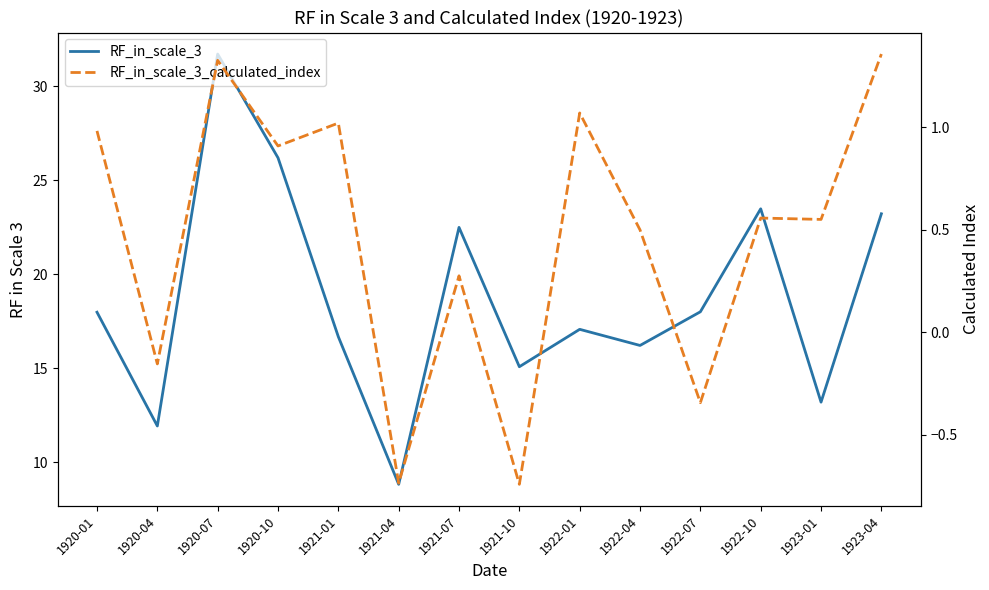

True or false: RF_in_scale_3 and RF_in_scale_3_calculated_index intersect in this chart.

False